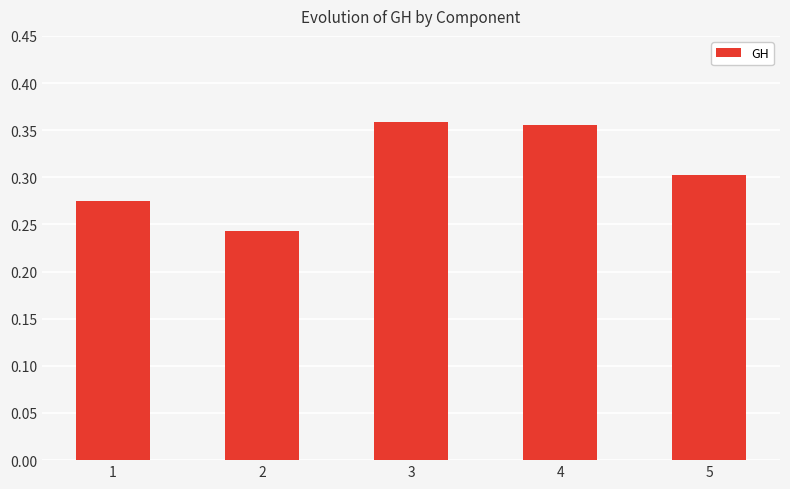

What is the change in value from 1 to 3?

+0.1